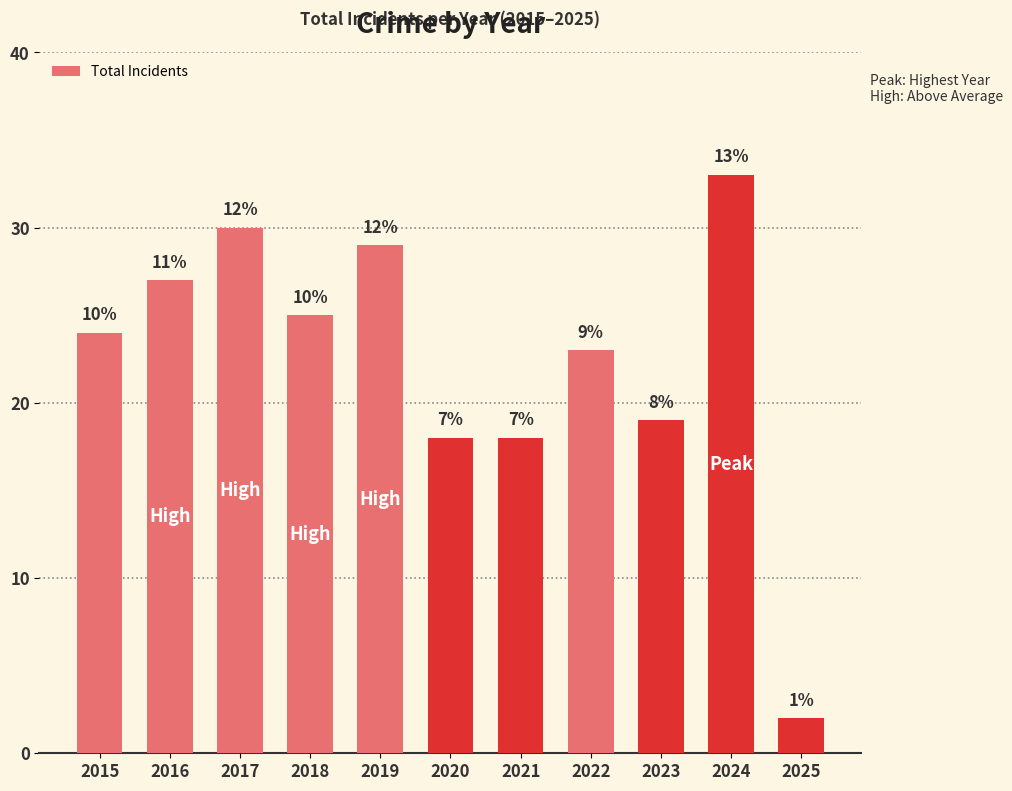

Are the bars horizontal?

No